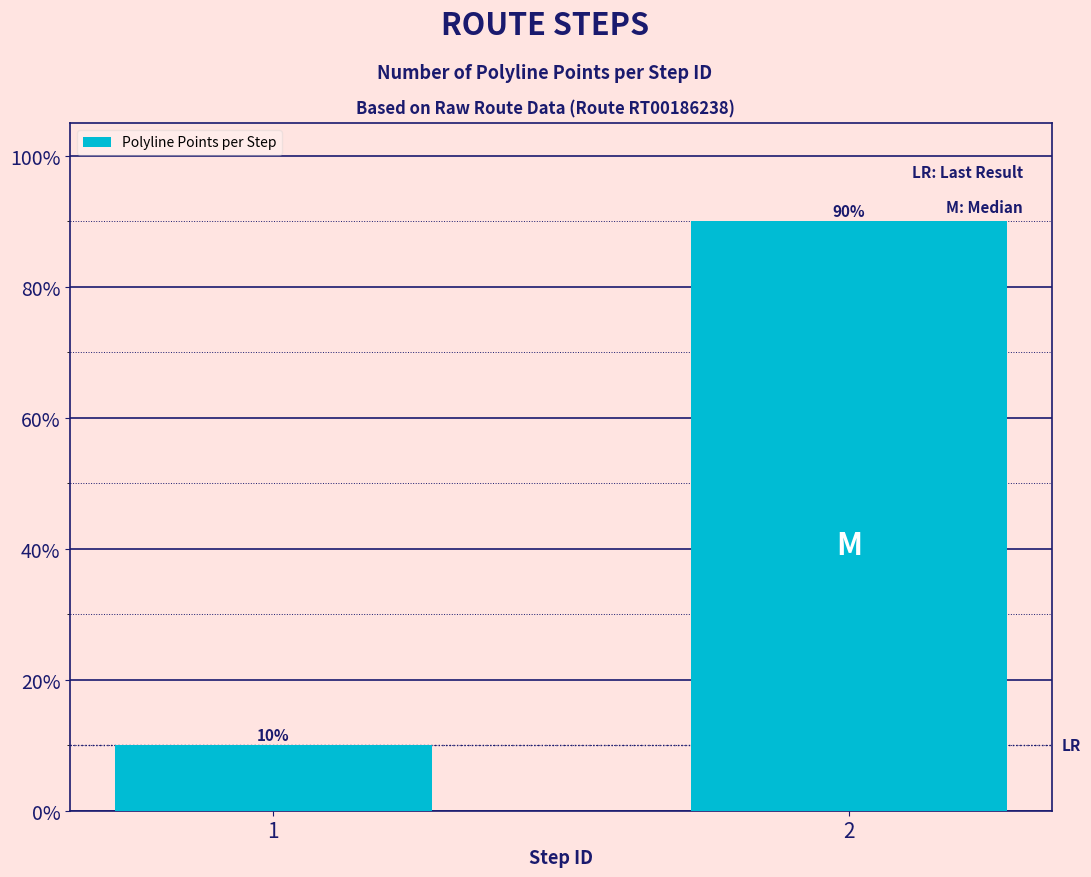

What is the ratio of the value at 1 to the value at 2?

0.1